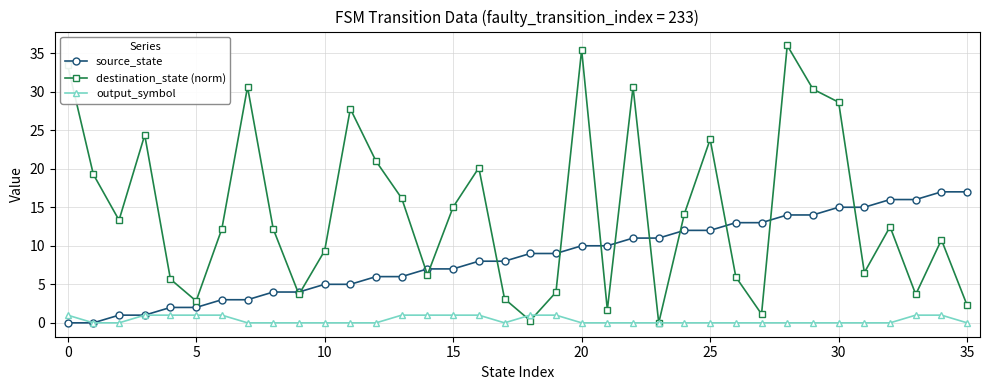

Rank the series by their maximum value, from lowest to highest.

output_symbol, source_state, destination_state (norm)